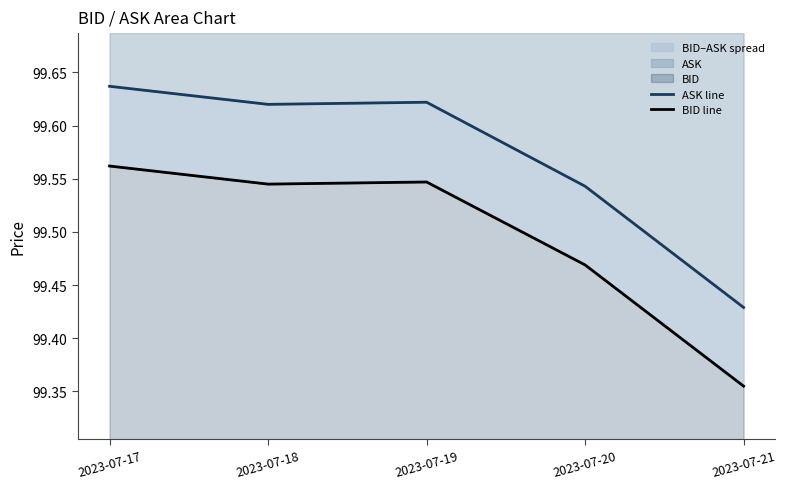

What is the total value across all series at 2023-07-18?

199.2